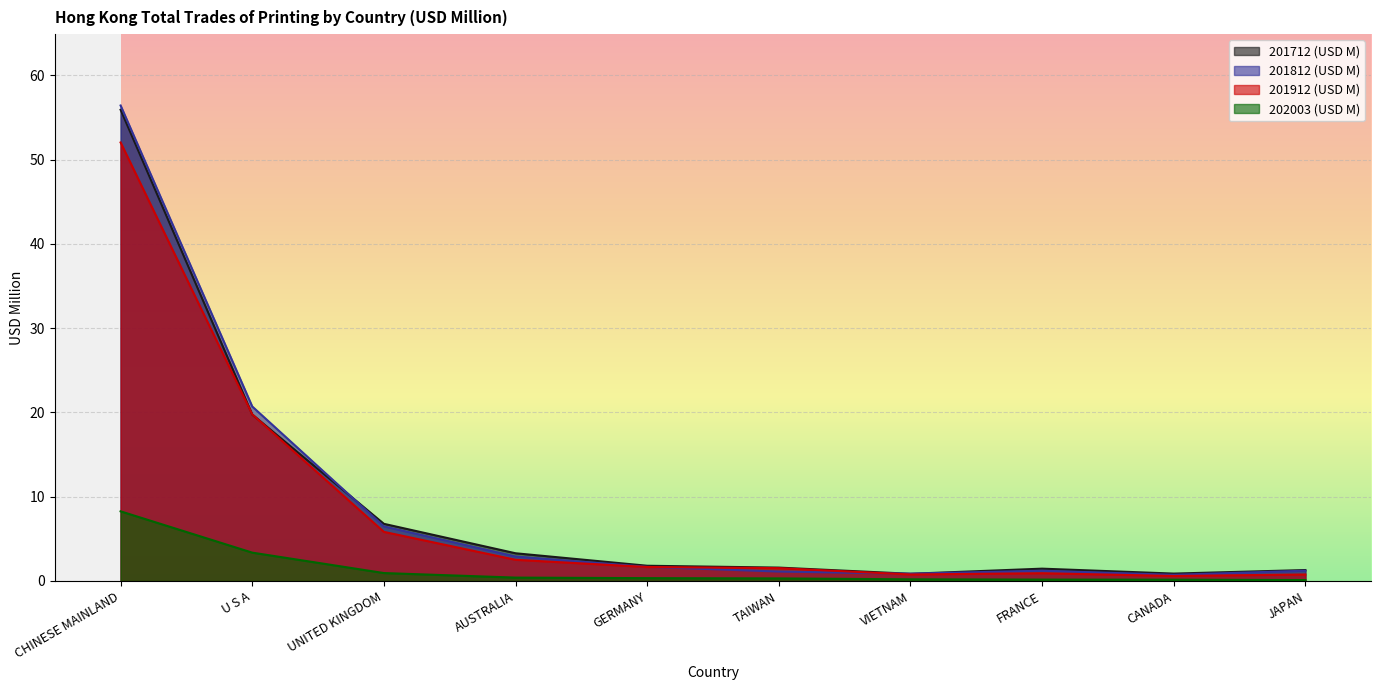

What is the spread (max minus min) of values at GERMANY?

1.5